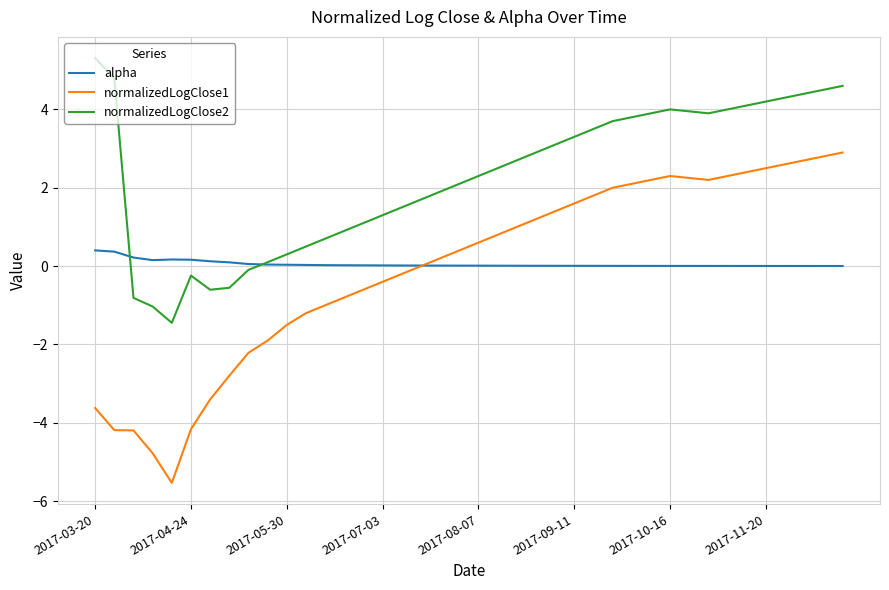

List the series in order of their peak value, lowest first.

alpha, normalizedLogClose1, normalizedLogClose2